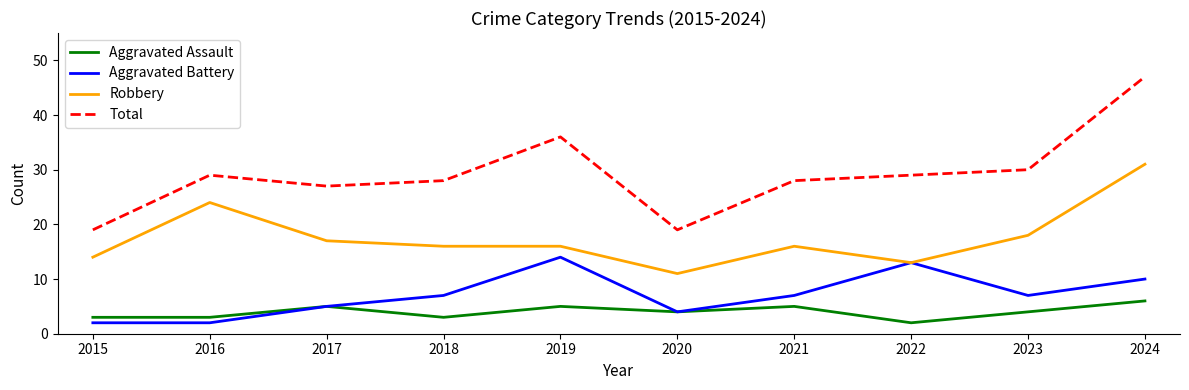

Which category has the lowest value in the Robbery series?

2020